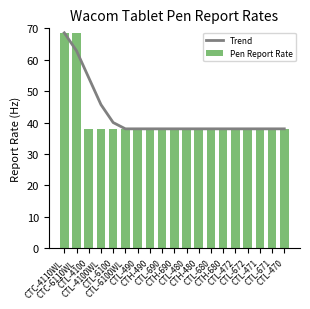

Does the chart contain any negative values?

No